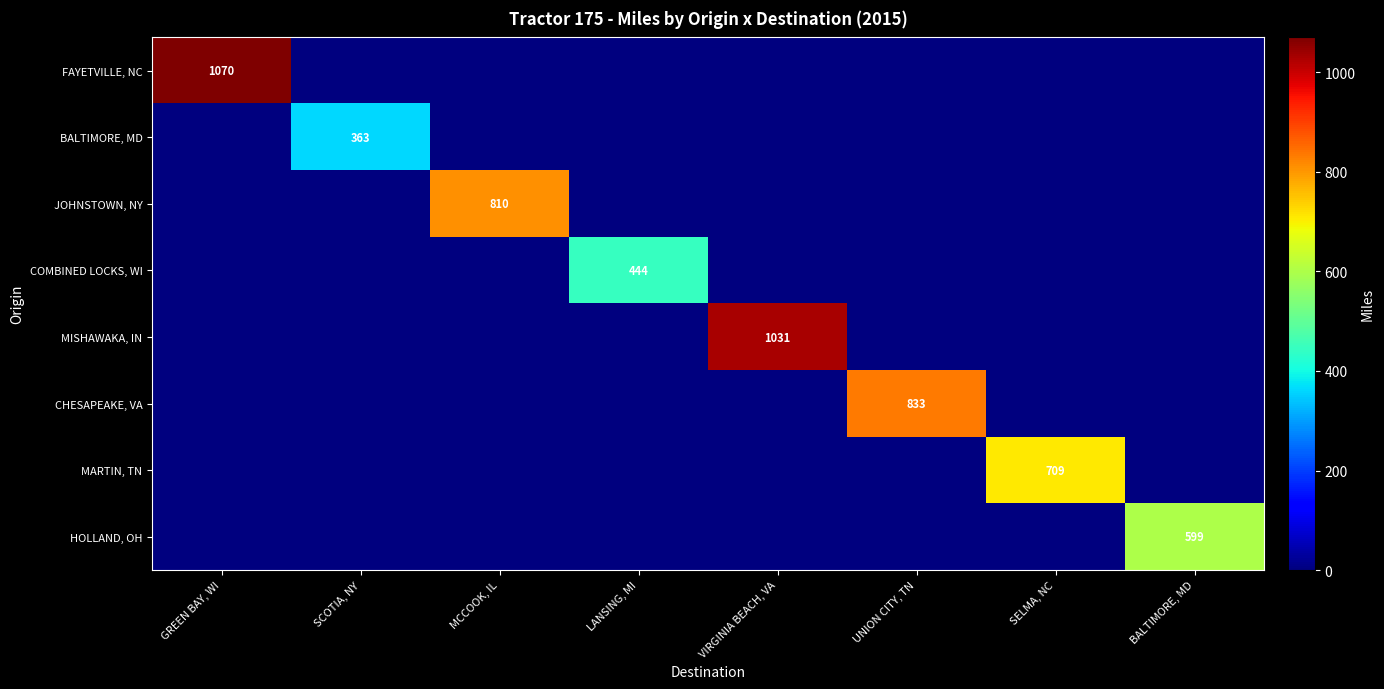

The COMBINED LOCKS, WI series shows 700 at LANSING, MI. True or false?

False